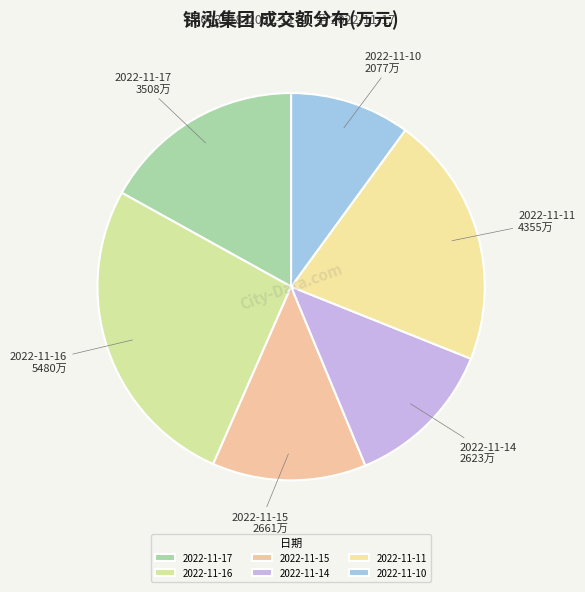

How many segments does this pie chart have?

6